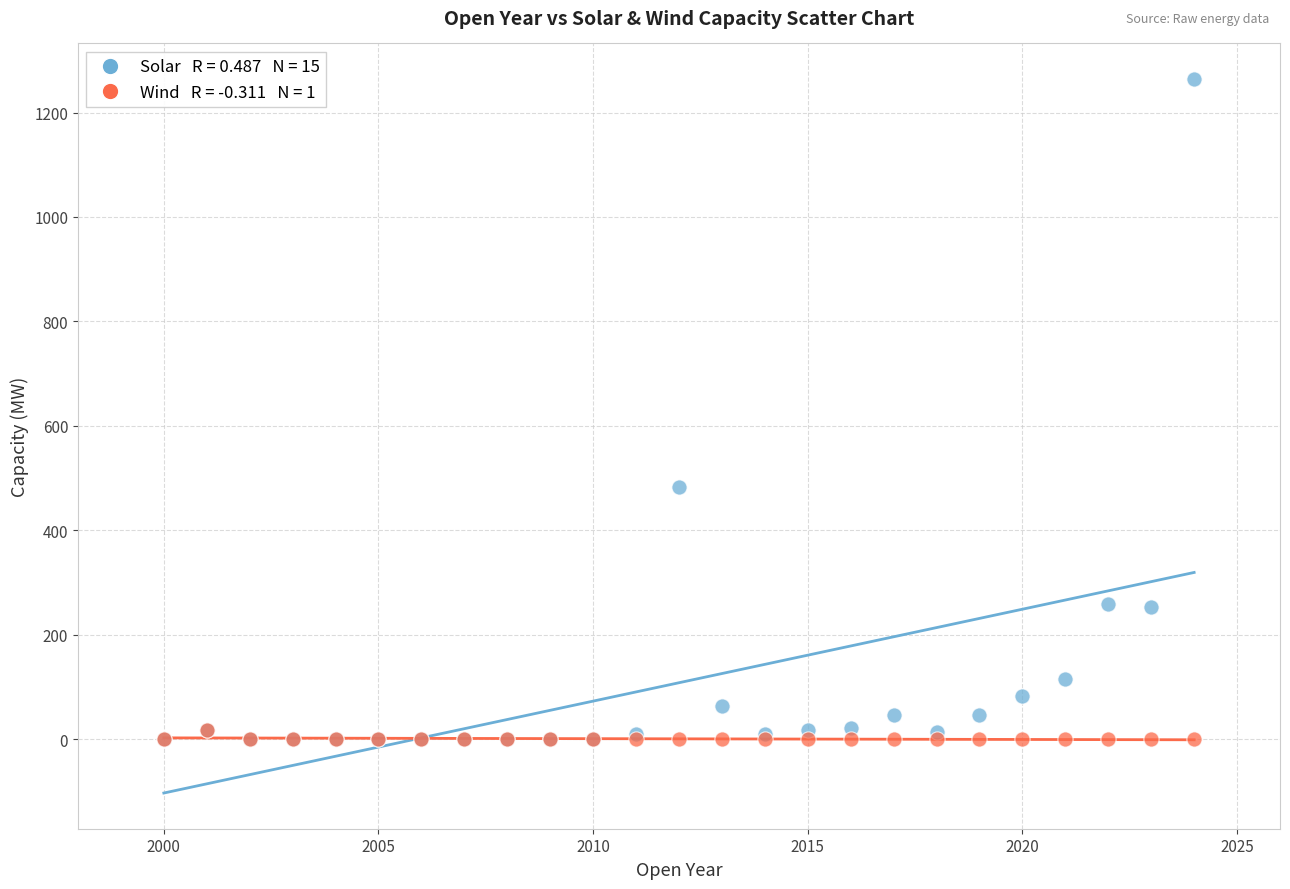

Across all series, what Y value is closest to 631?

482.4